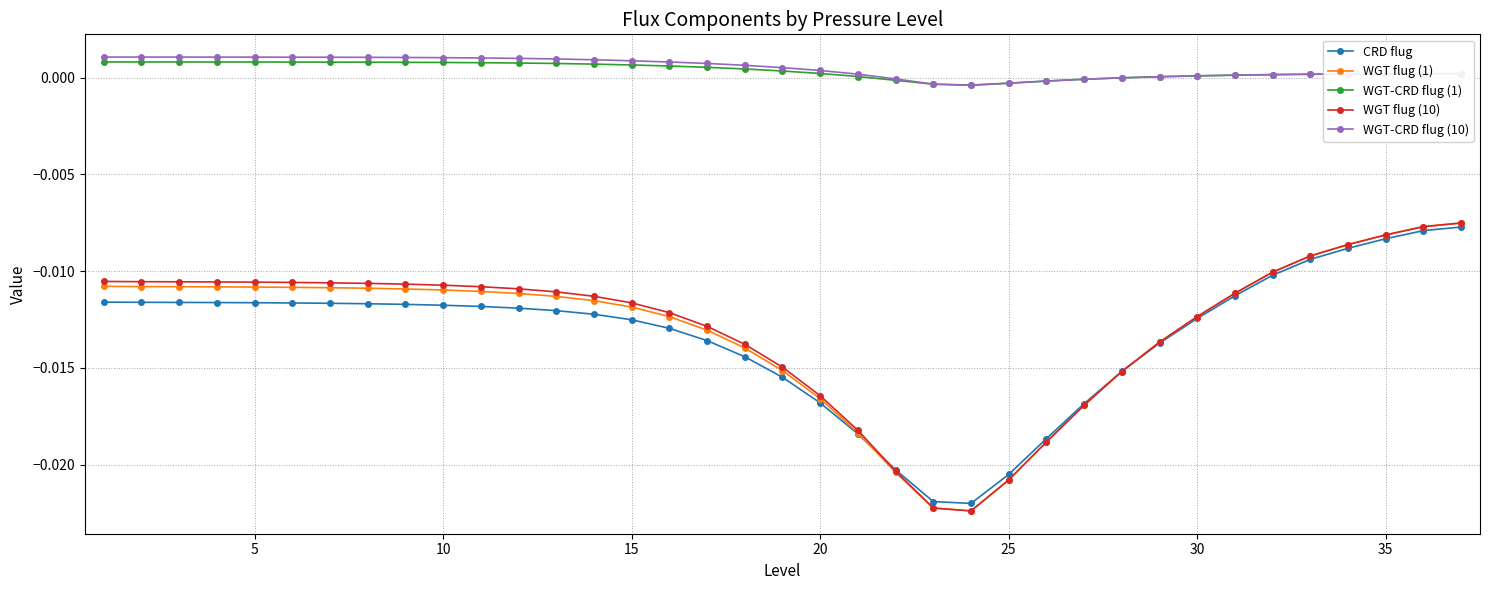

True or false: CRD flug and WGT-CRD flug (1) intersect in this chart.

False